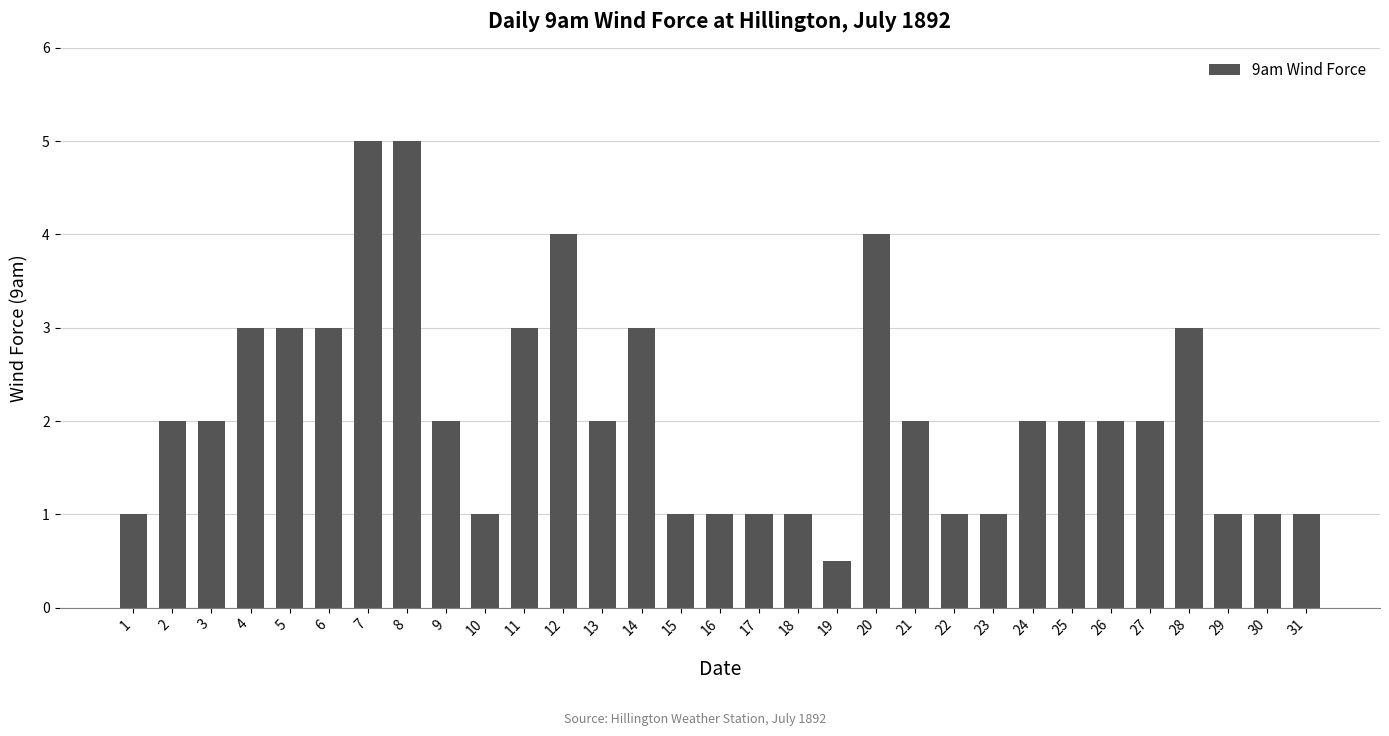

What is the sum of the values at 12 and 1?

5.0